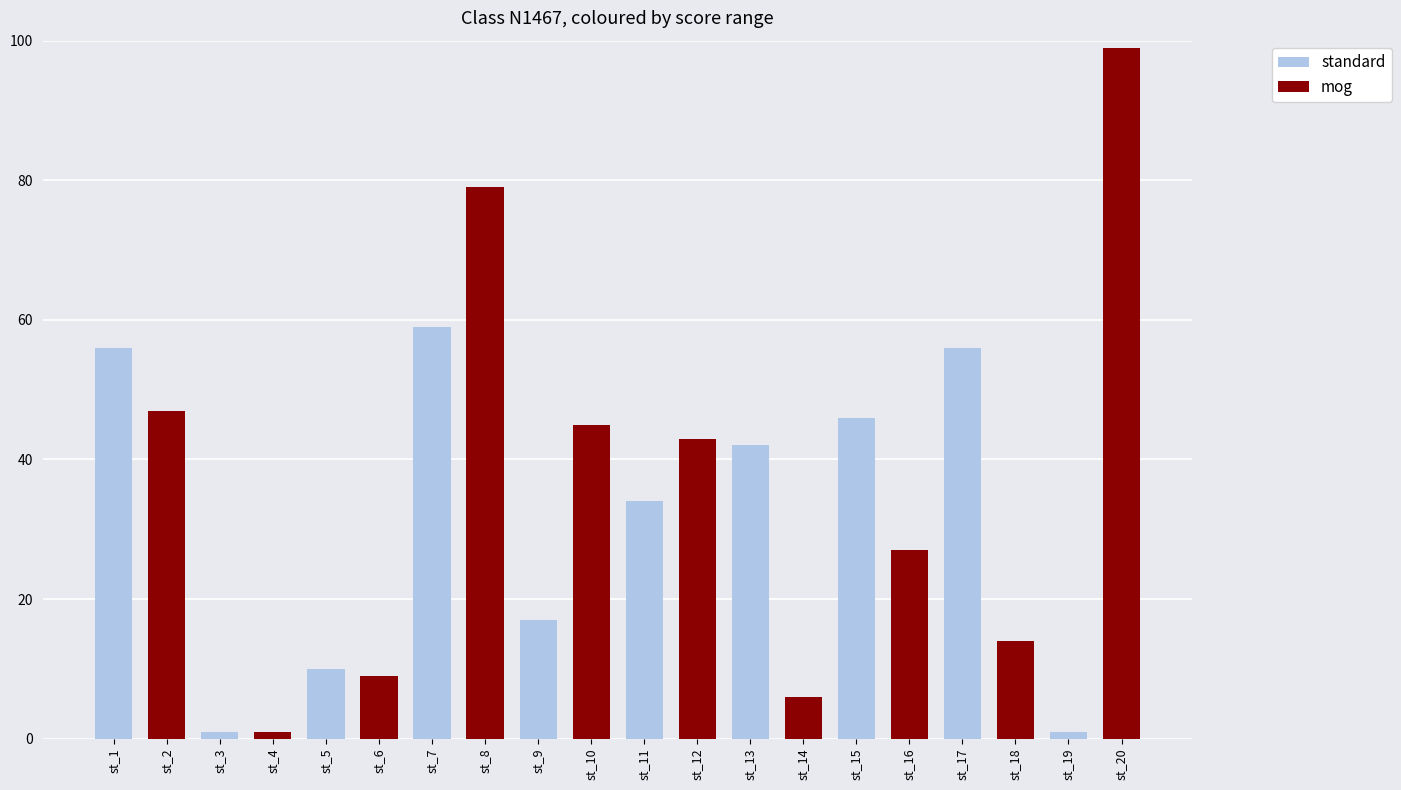

What is the sum of all values?

692